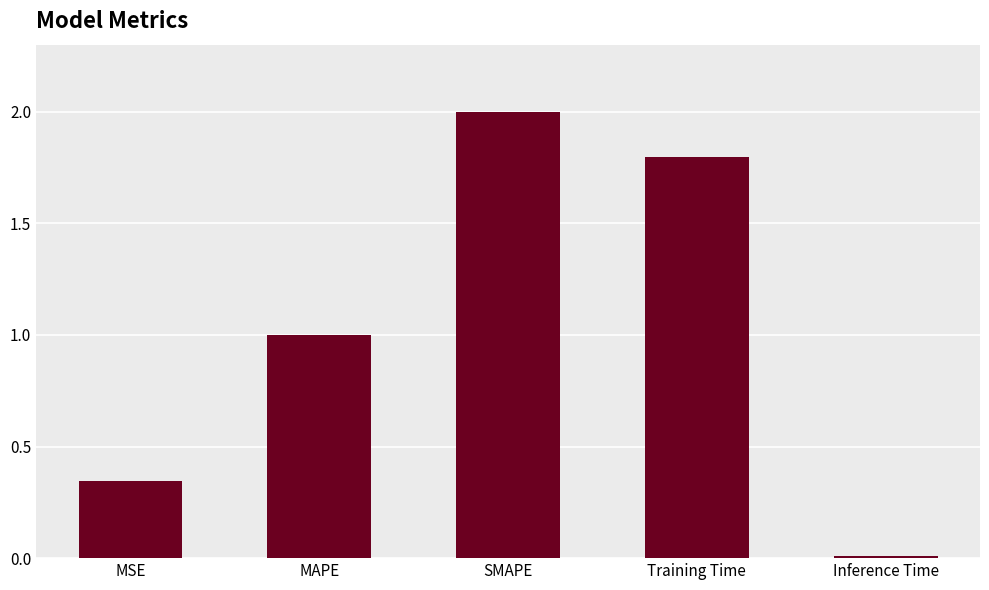

List the labels in order of value, smallest first.

Inference Time, MSE, MAPE, Training Time, SMAPE